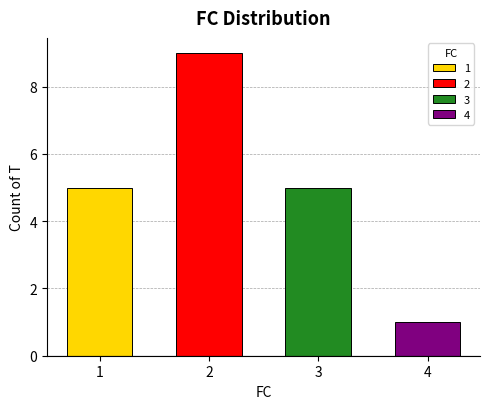

The chart shows a value of 3 at 3. True or false?

False